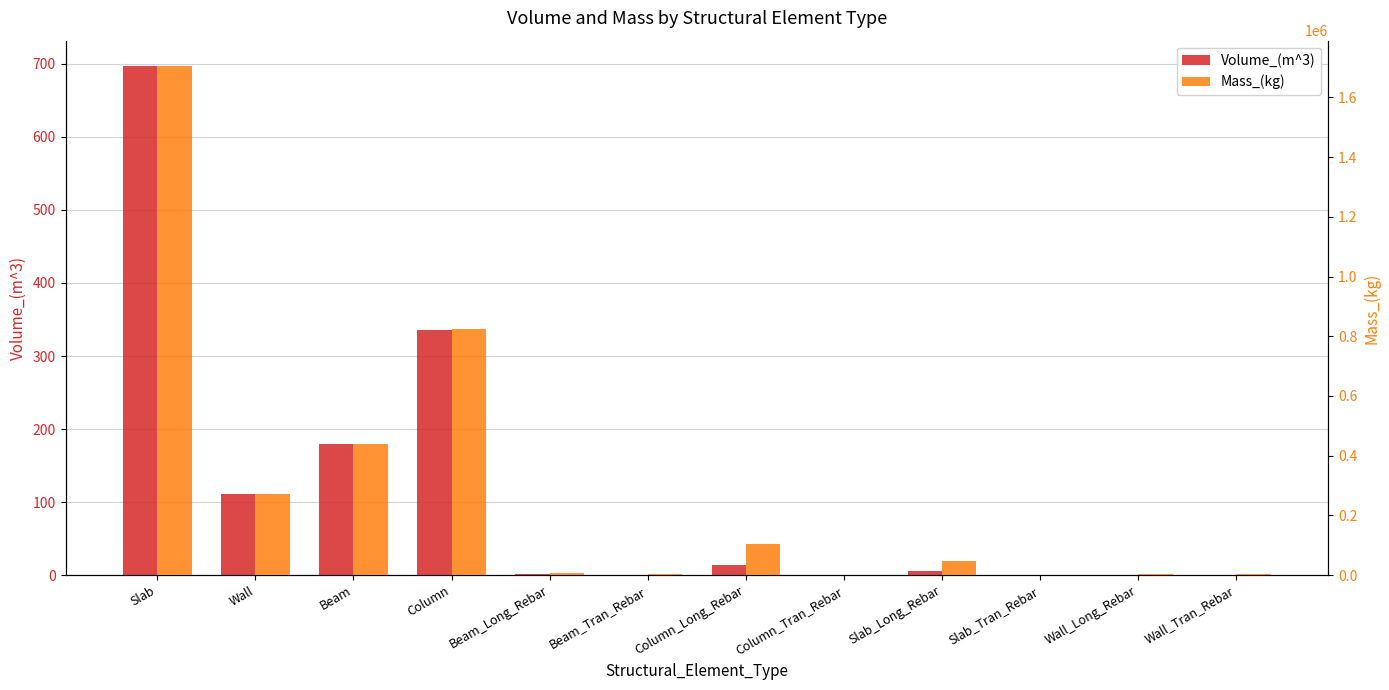

What is the label of the 10th bar from the right?

Beam